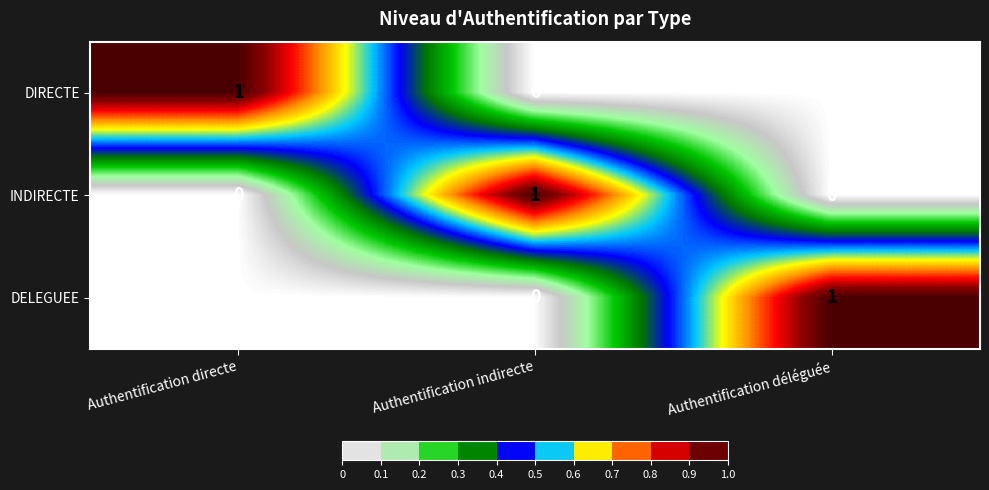

At how many categories does at least one series exceed 0?

3